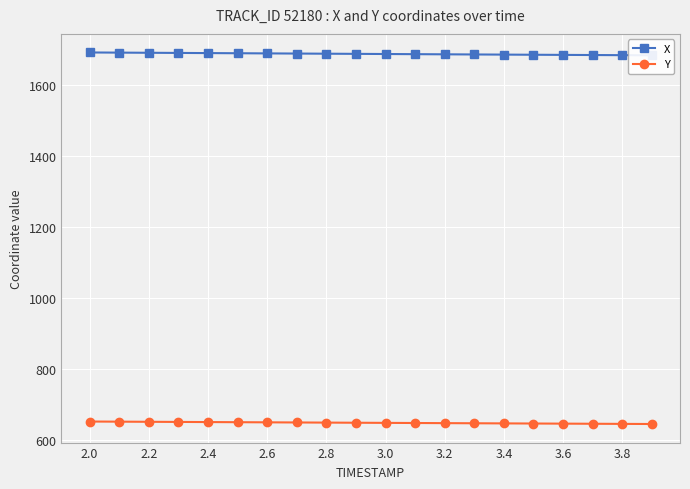

How many lines are shown in the chart?

2